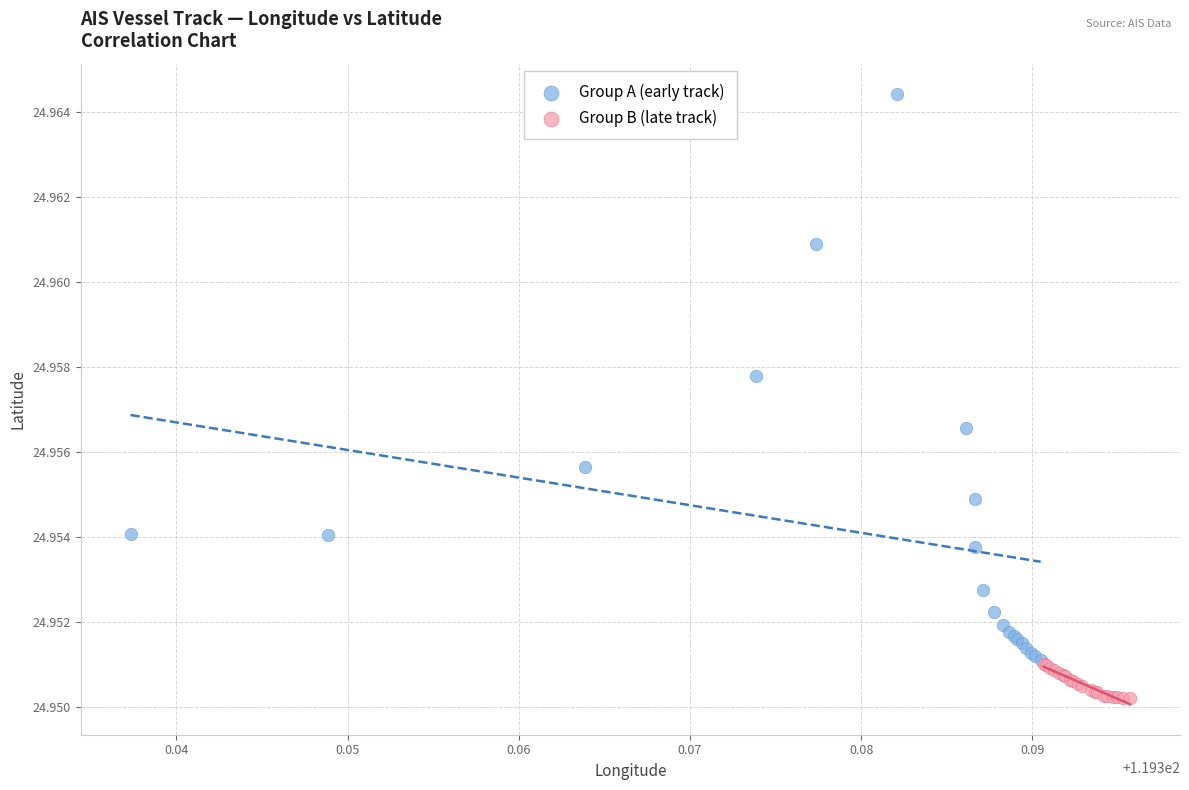

Which series contains the lowest Y value?

Group B (late track)